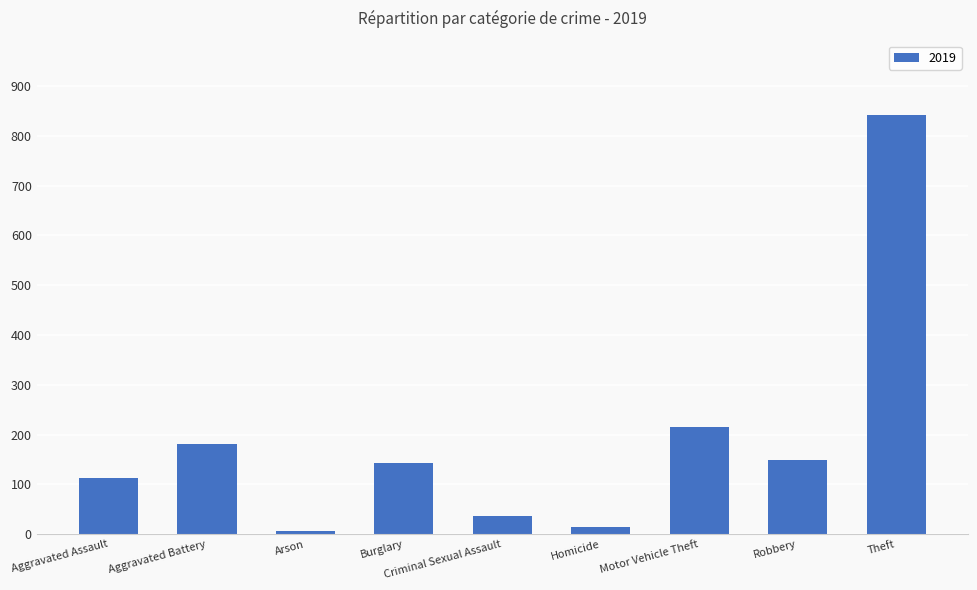

Are the bars grouped side by side (vs. stacked)?

No